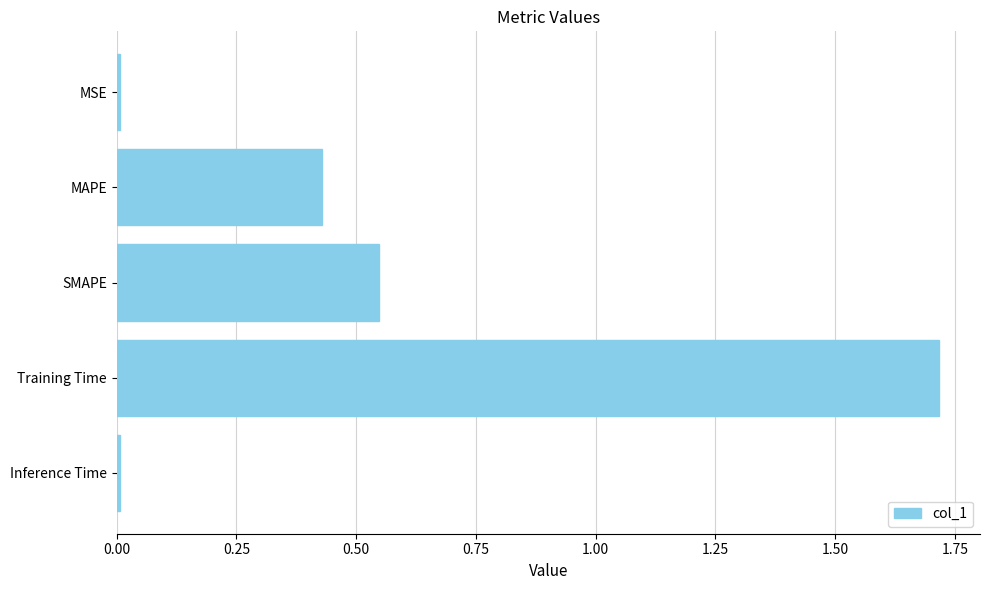

The chart shows a value of 2.8 at Training Time. True or false?

False